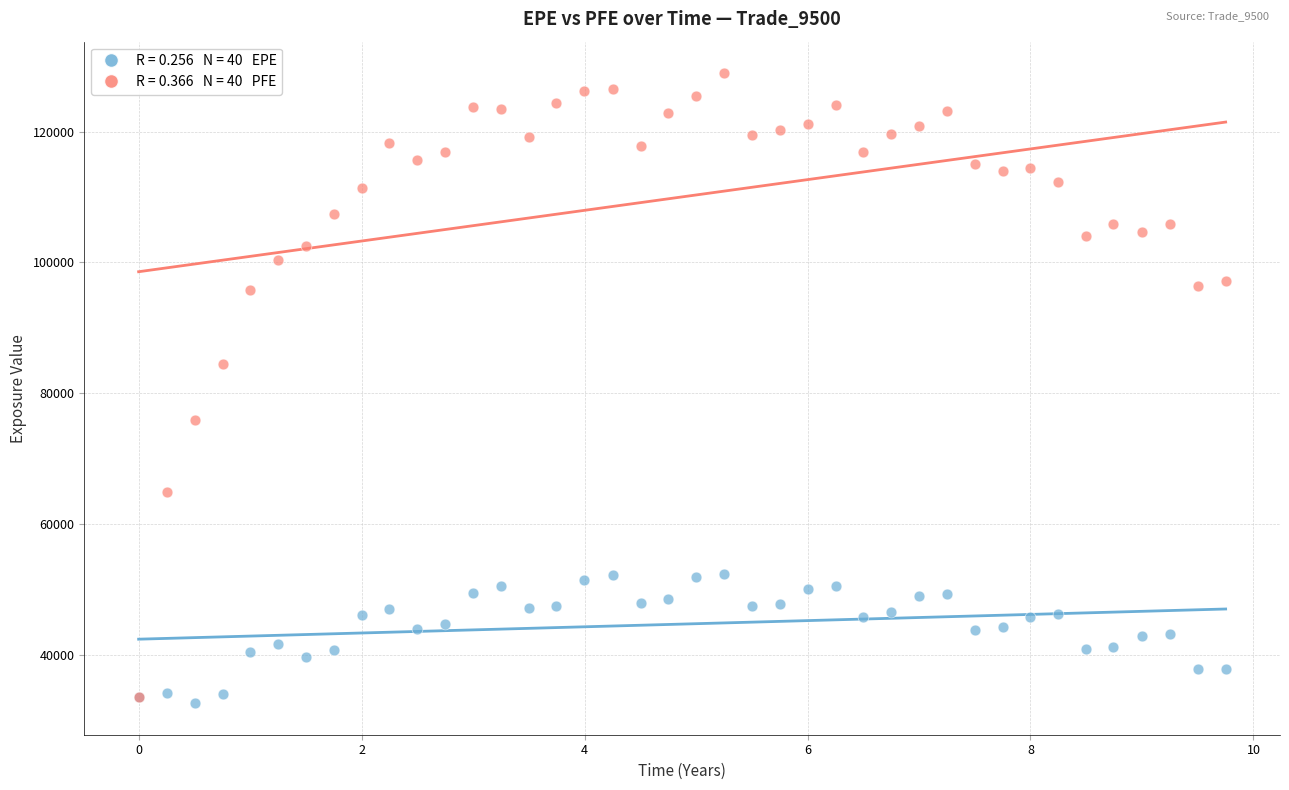

Across all series, what Y value is closest to 80759?

84432.1